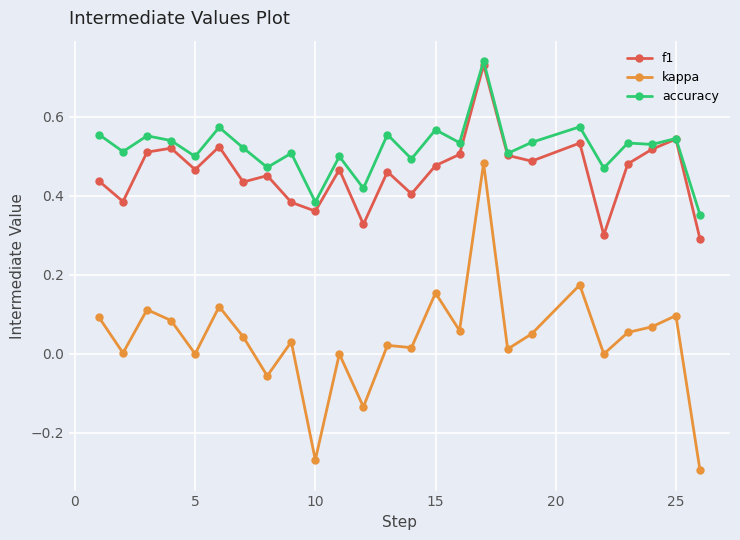

How many data points does each series have?

25